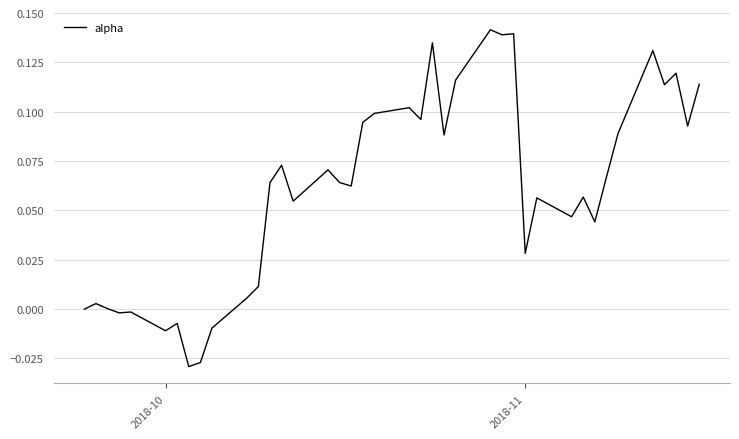

Does the chart display data point markers on the line(s)?

No